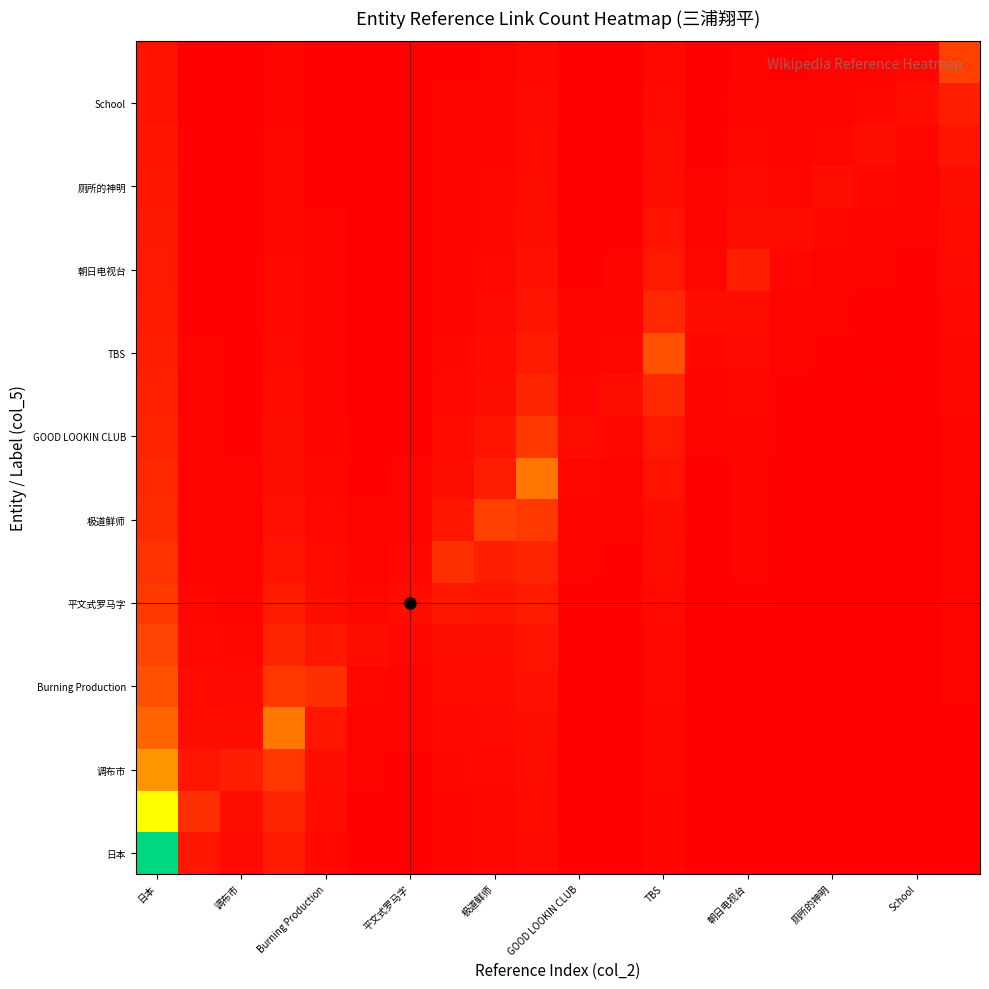

Which series has the largest total across all categories?

日本